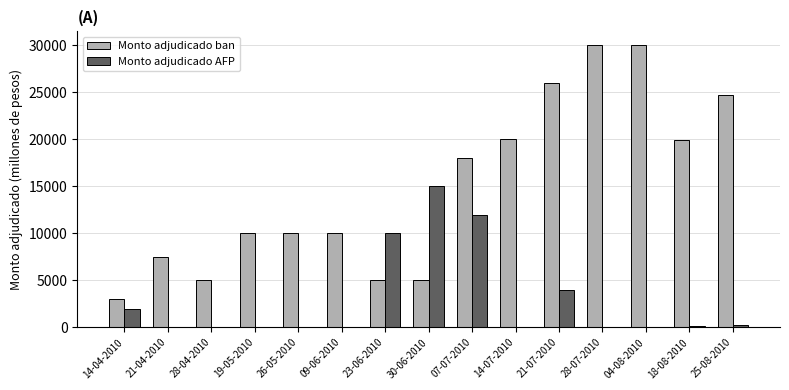

What is the greatest value displayed?

30000